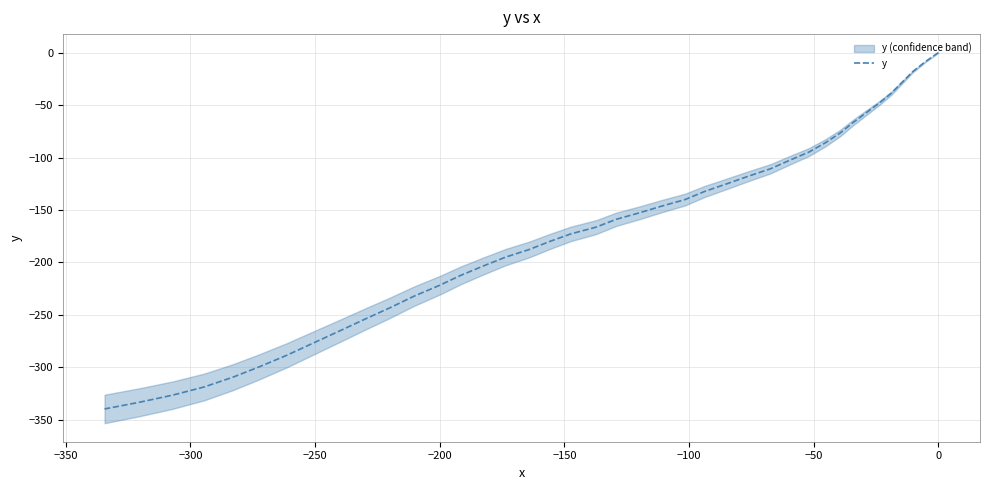

How many data points are less than -158?

21